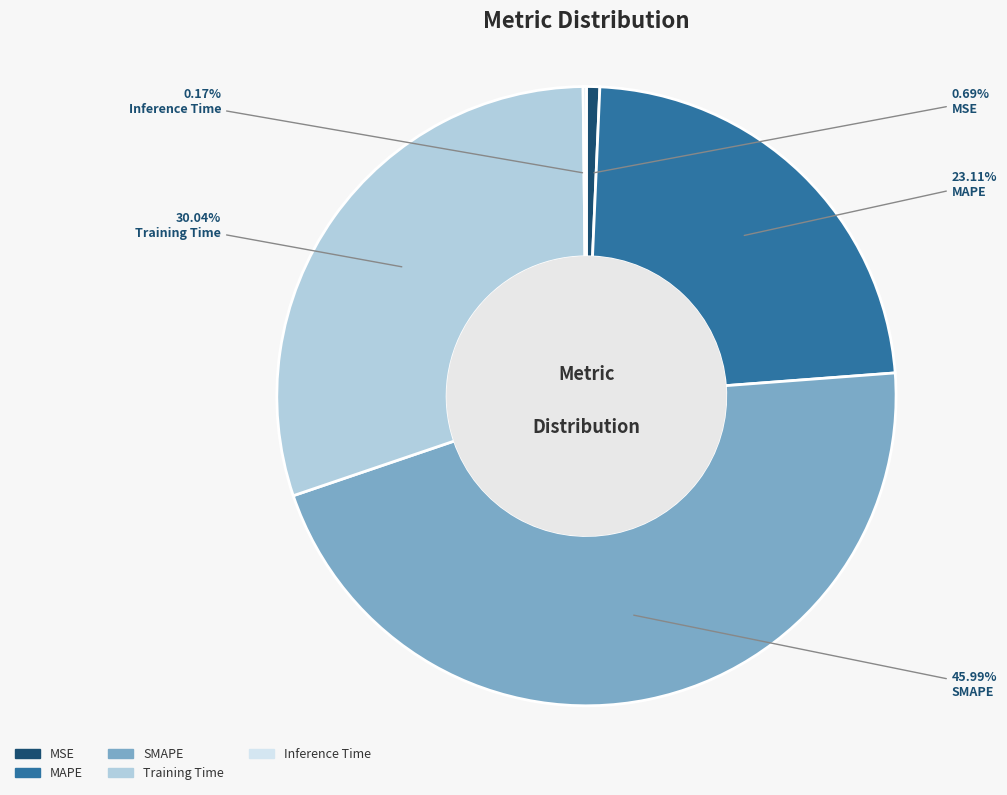

Which has a higher value, Training Time or MAPE?

Training Time